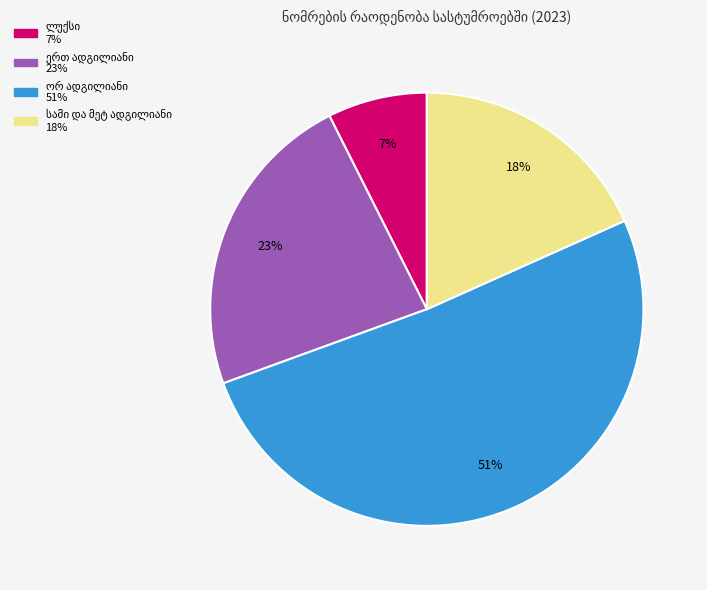

To the nearest percent, what is the difference between the largest and smallest slice percentages?

44%